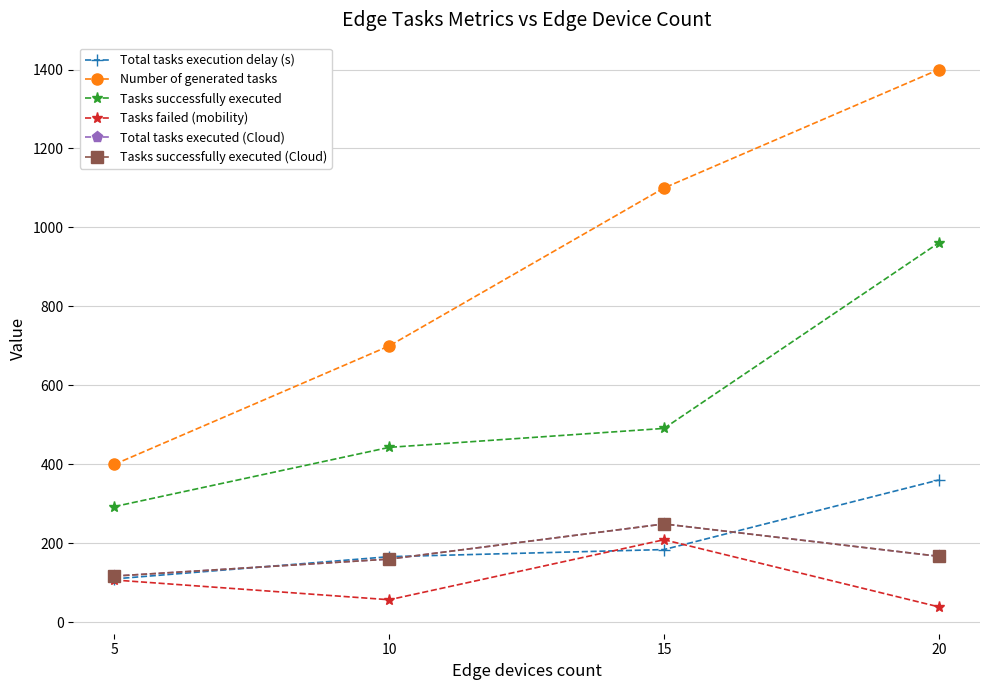

Which category has the highest value in the Total tasks executed (Cloud) series?

15